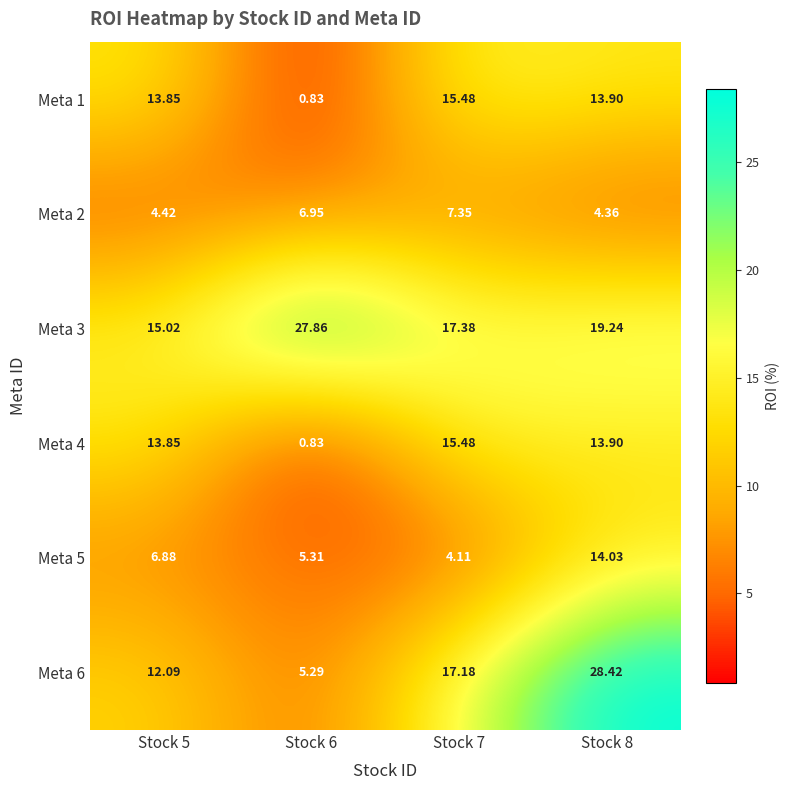

Is the value of Meta 5 at Stock 5 greater than the value of Meta 3 at Stock 6?

No